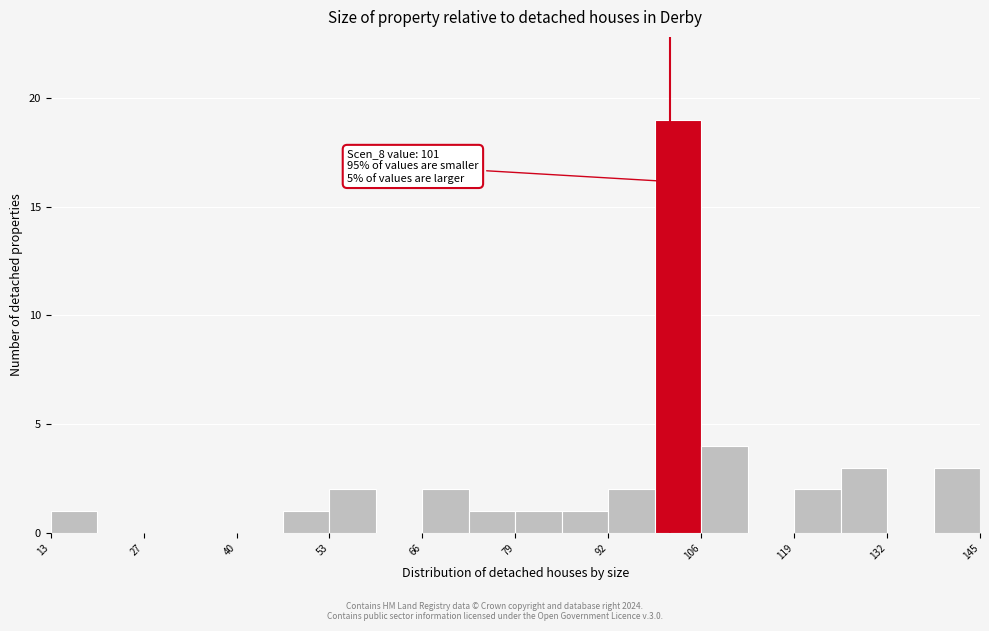

Around what value on the x-axis is the tallest bar? Give the approximate position of its centre, as read against the axis.

102